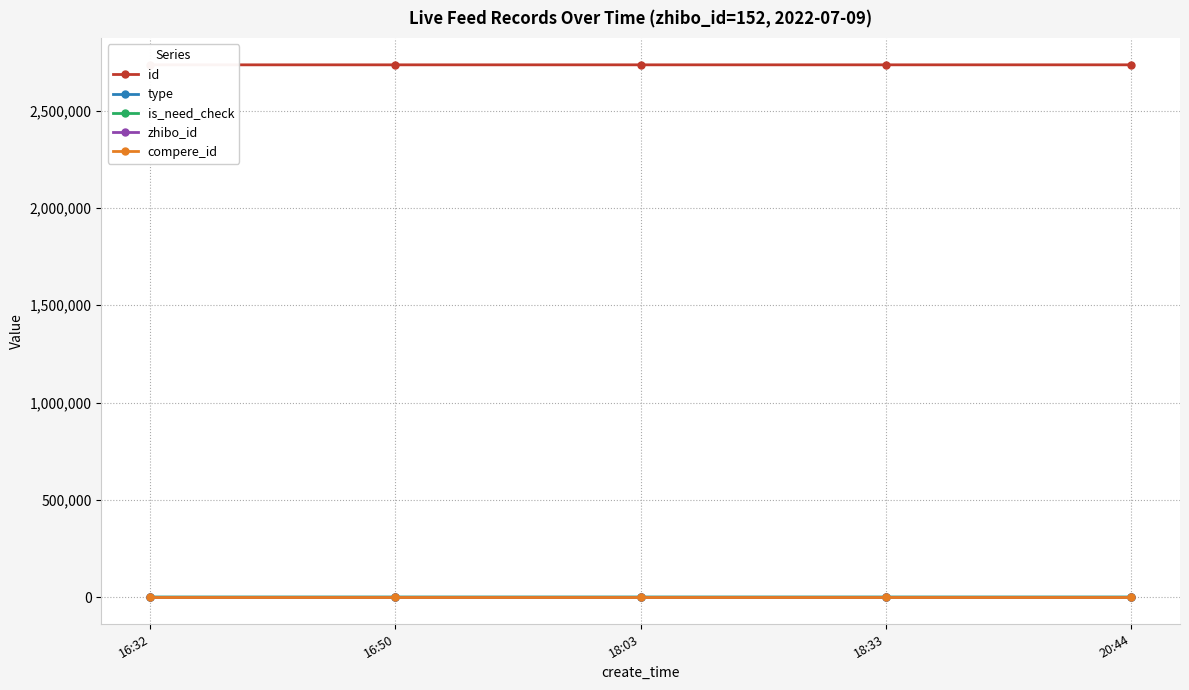

What is the value of the zhibo_id point at the 2nd from the left?

152